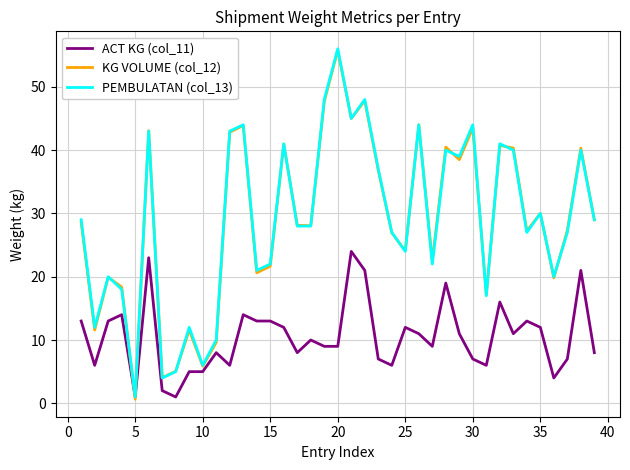

Which series has the widest spread of values?

KG VOLUME (col_12)